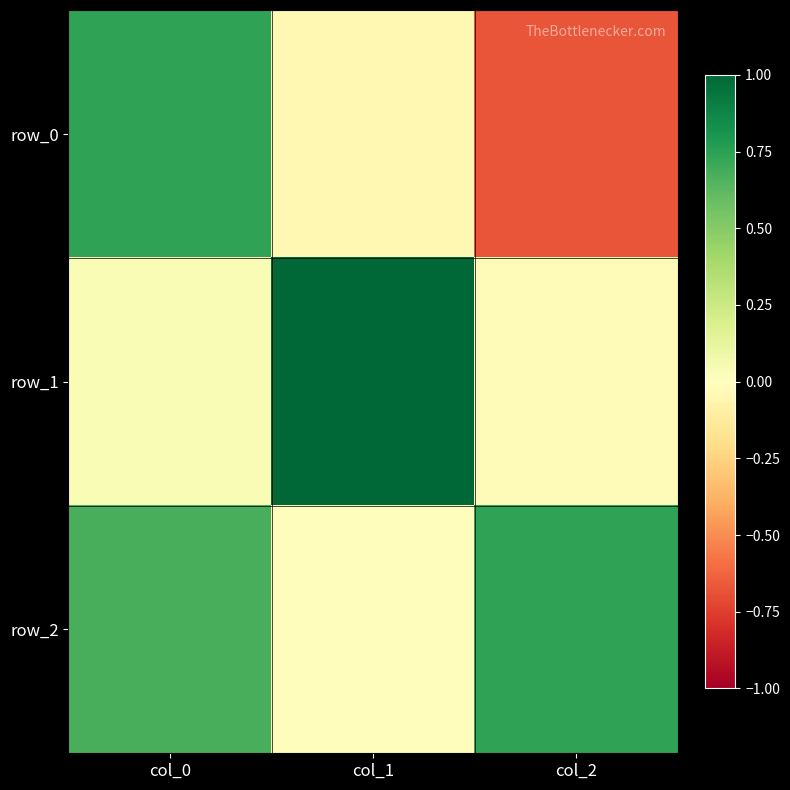

Rank the categories by row_2 value from lowest to highest.

col_1, col_0, col_2